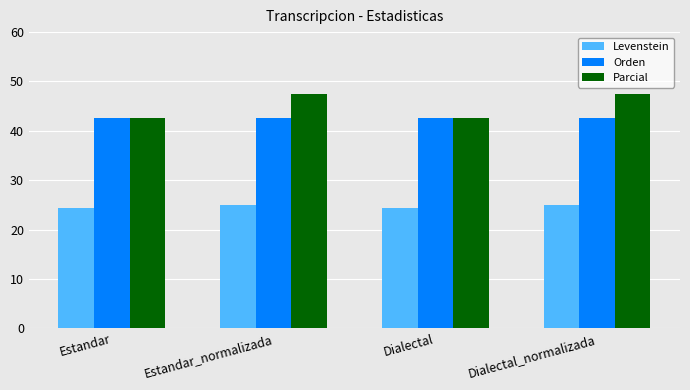

Which series has the largest total across all categories?

Parcial